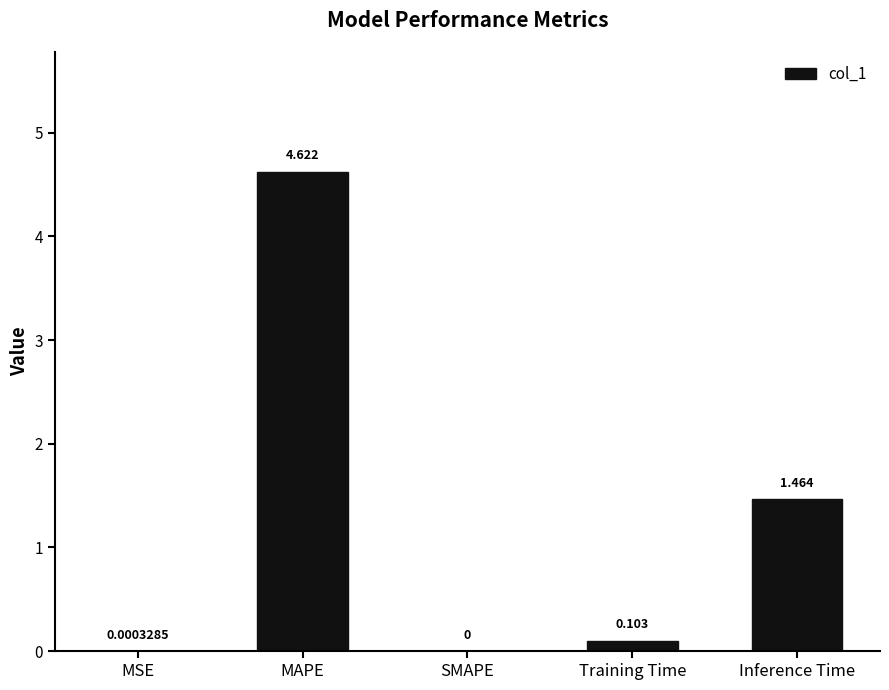

What is the average value?

1.2